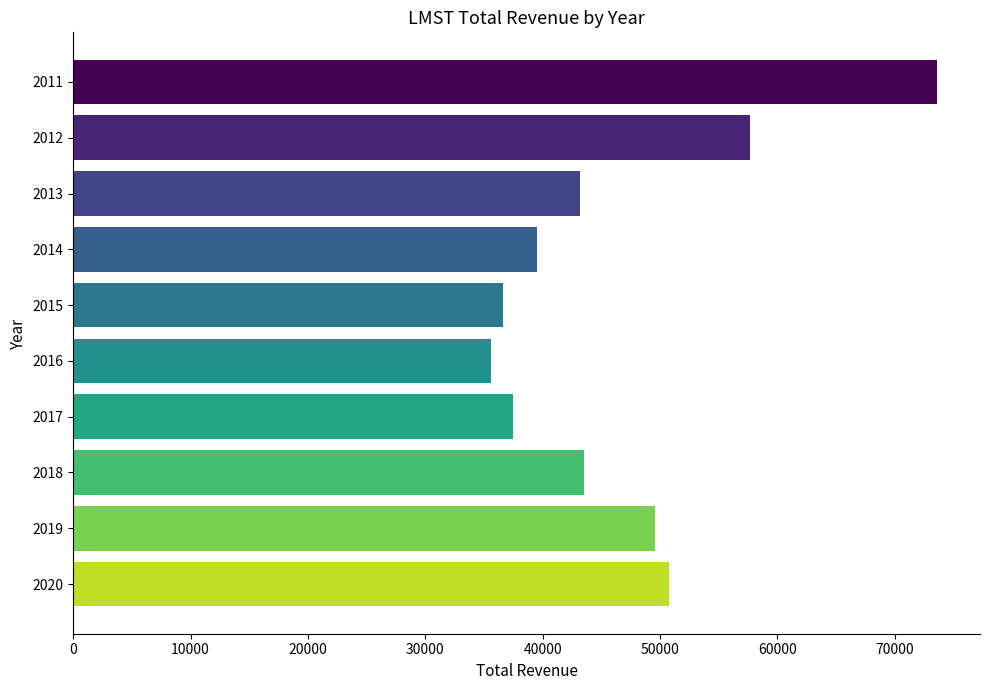

What is the sum of the values at 2017 and 2012?

95200